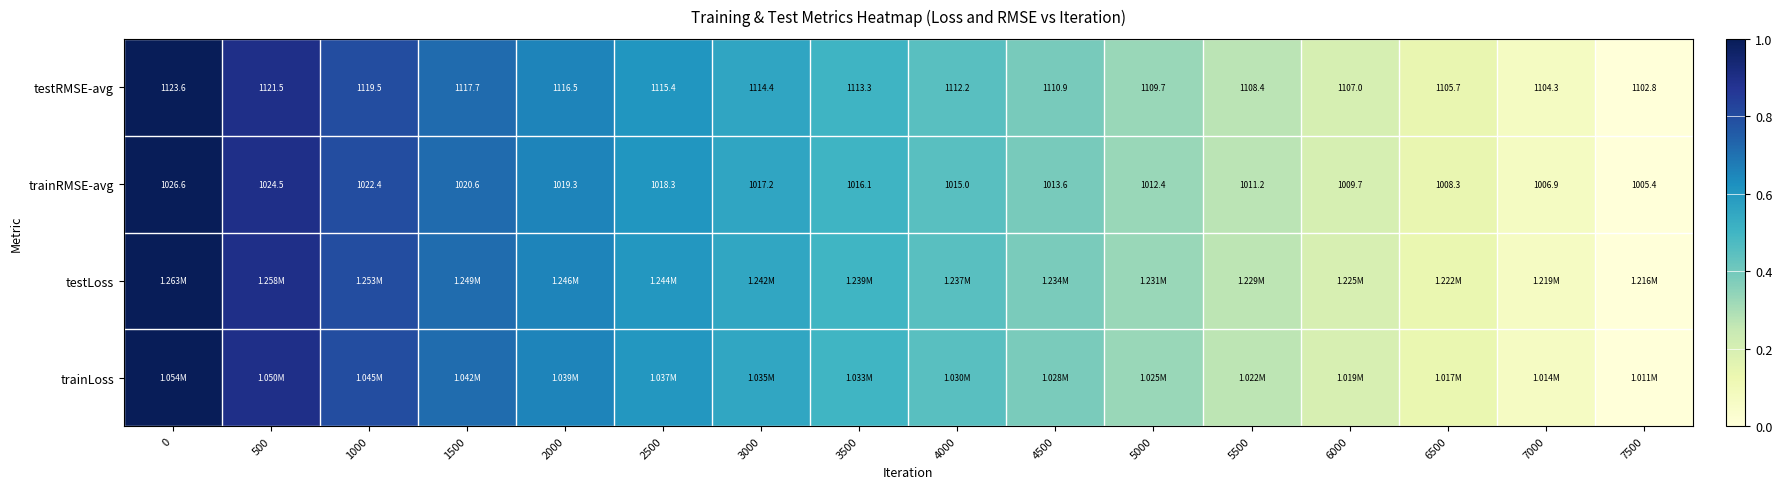

Is the value of testRMSE-avg at 3500 greater than the value of trainRMSE-avg at 0?

Yes